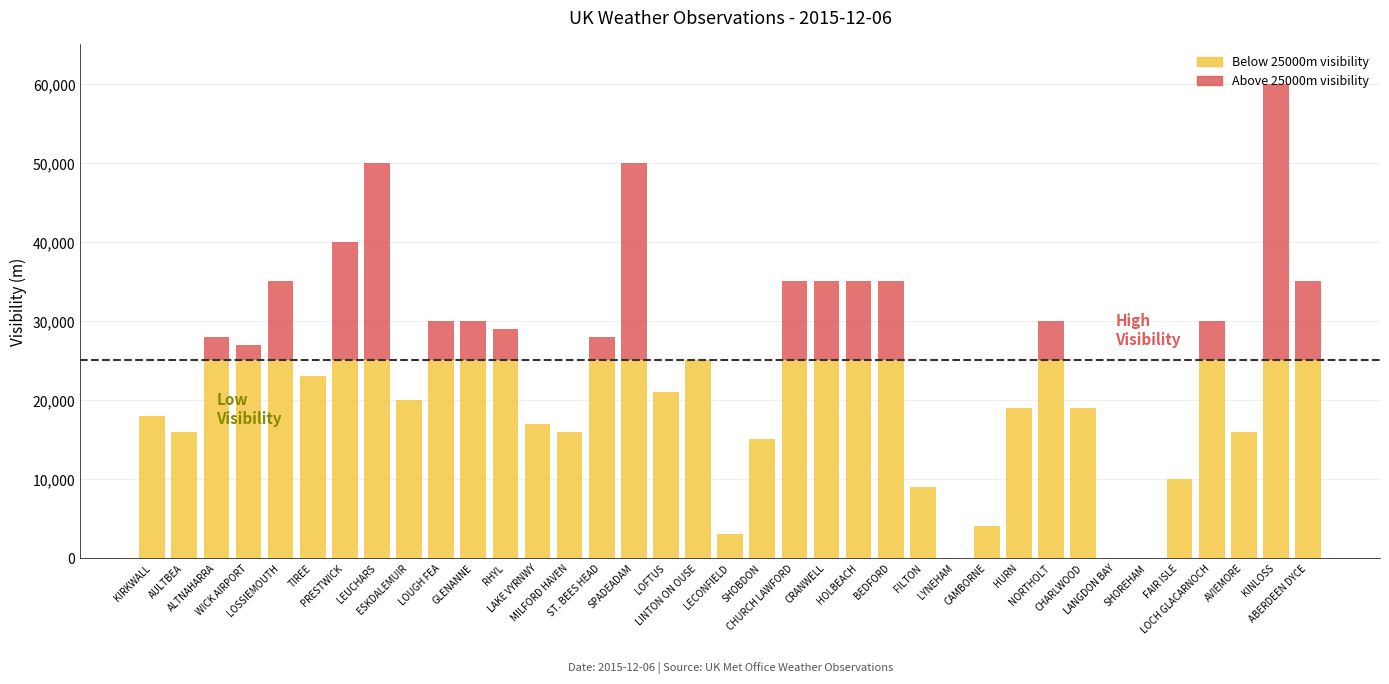

How many distinct data groups are displayed?

2